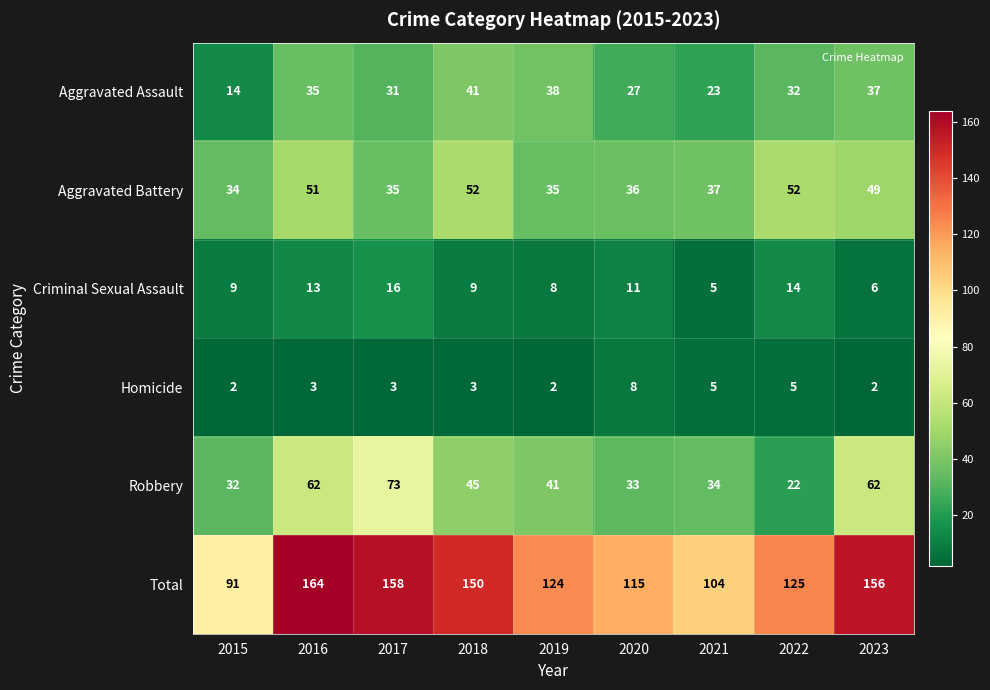

Which series has the widest spread of values?

Total